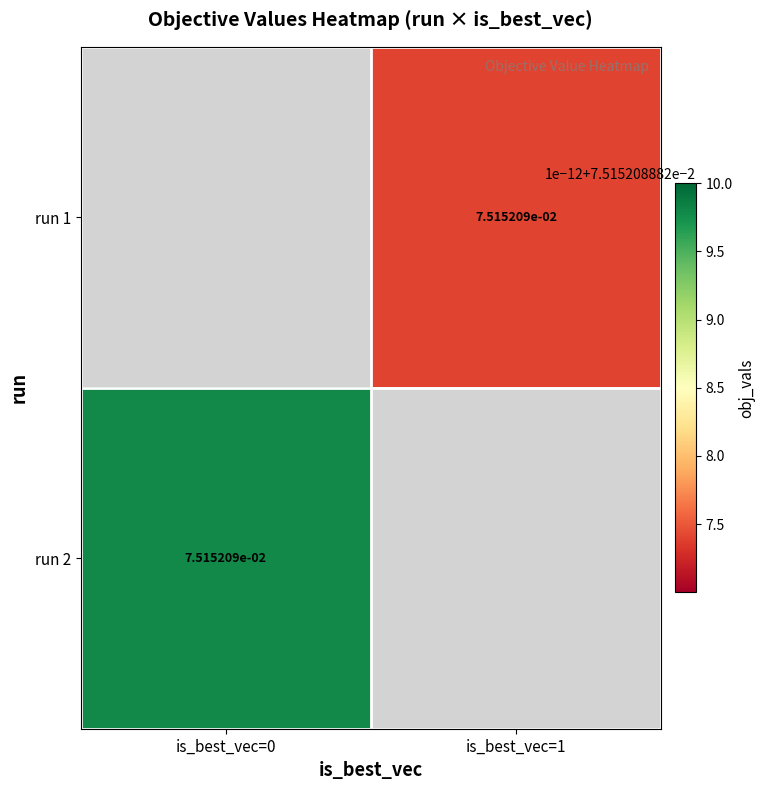

List the labels in order of run 2 value, smallest first.

is_best_vec=0, is_best_vec=1